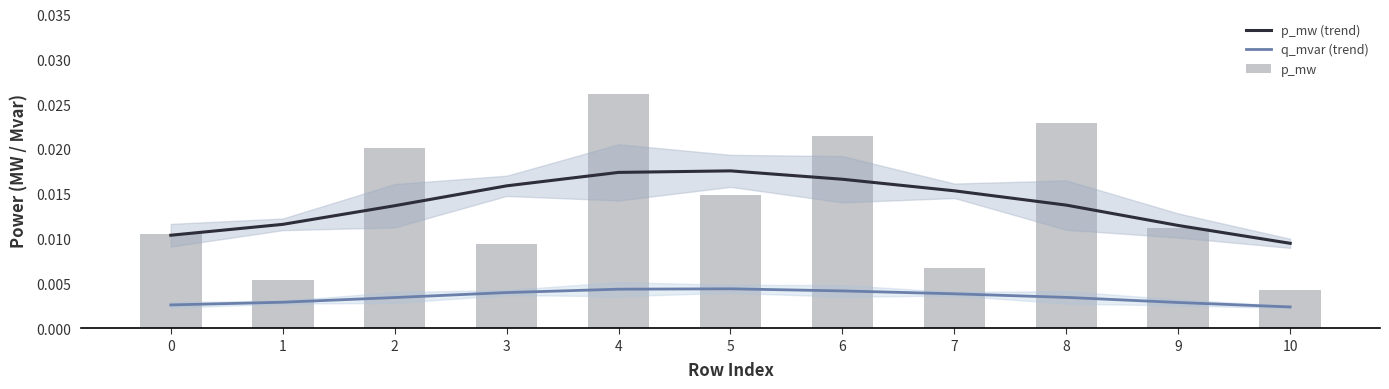

The value of p_mw (trend) at 5 is 0.0. True or false?

True